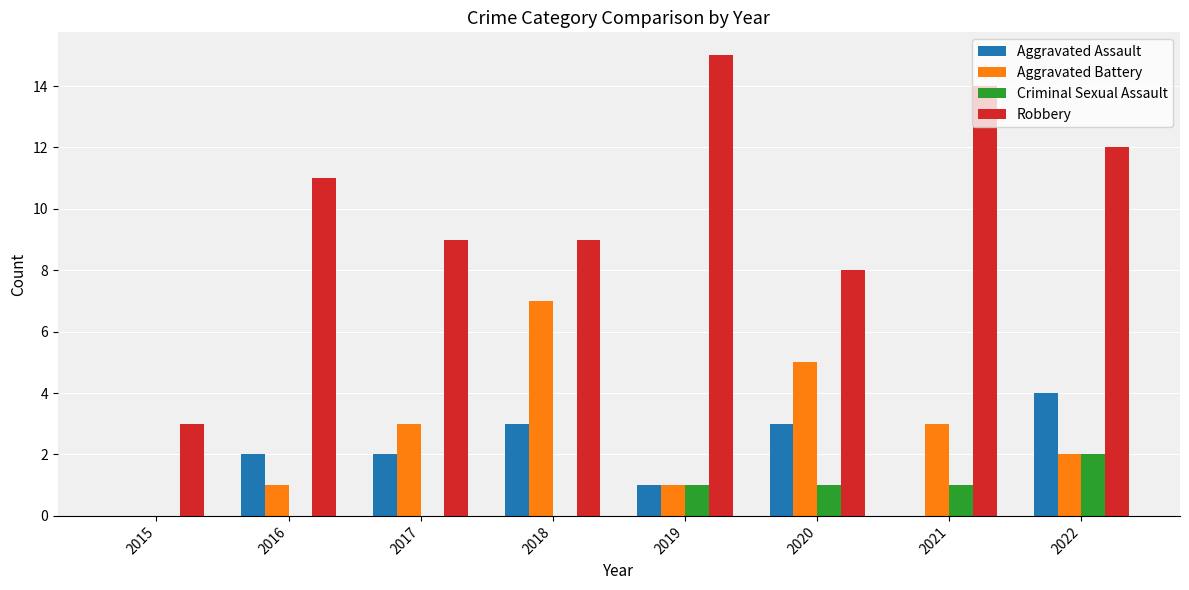

What is the sum of all Aggravated Battery values?

22